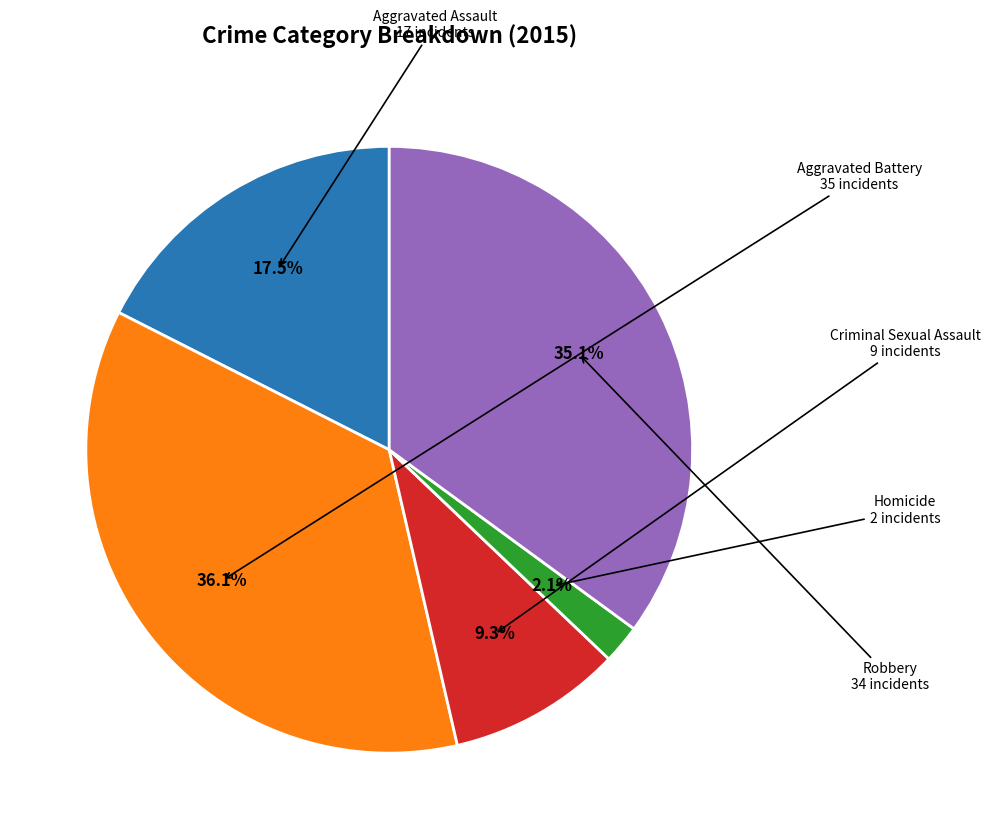

Is there any slice that represents more than half of the pie?

No